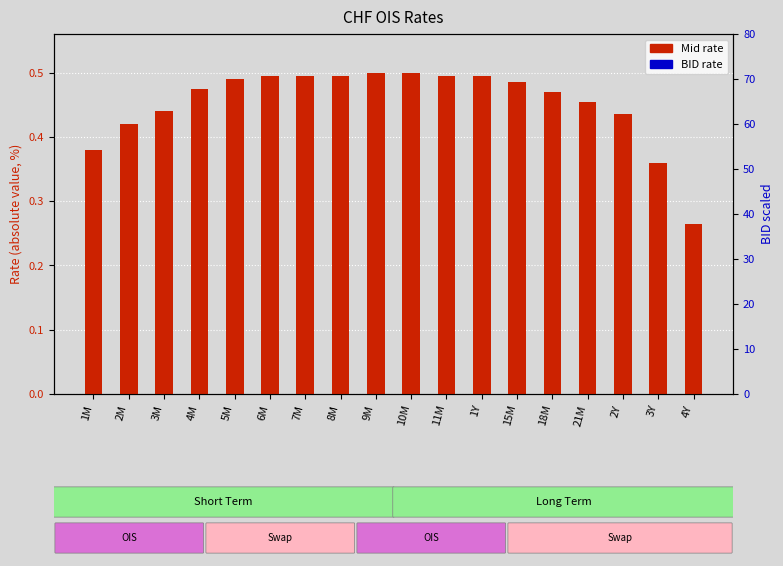

Which series contains the lowest Y value?

Mid